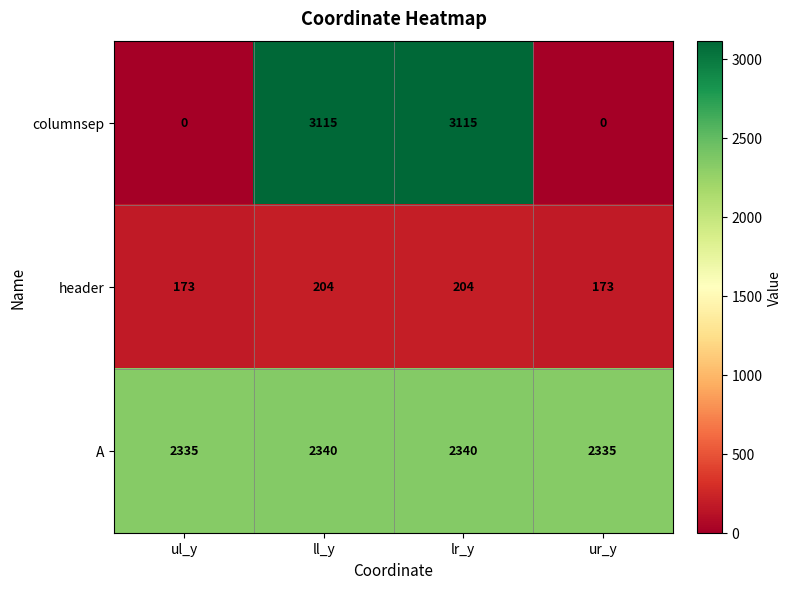

What is the maximum value shown in the chart?

3115